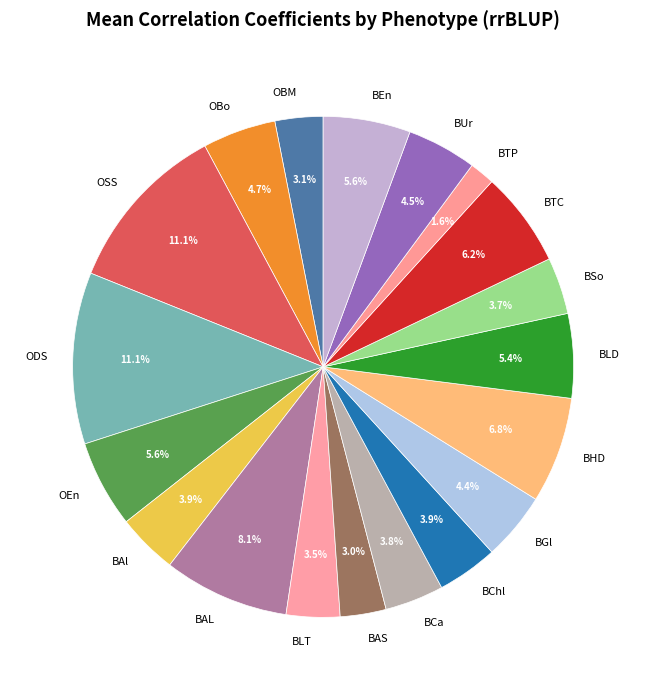

Is there any slice that represents more than half of the pie?

No